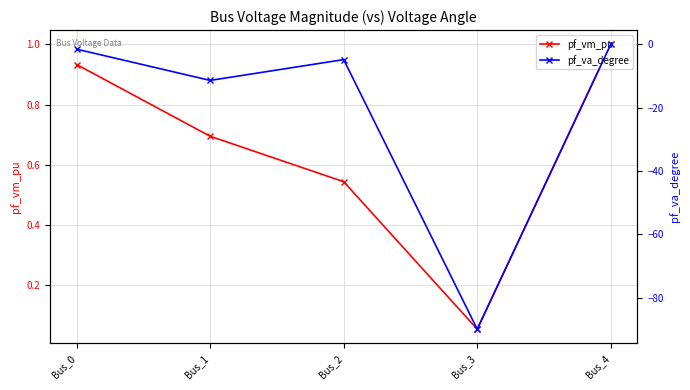

List the series in order of their overall mean, highest first.

pf_vm_pu, pf_va_degree